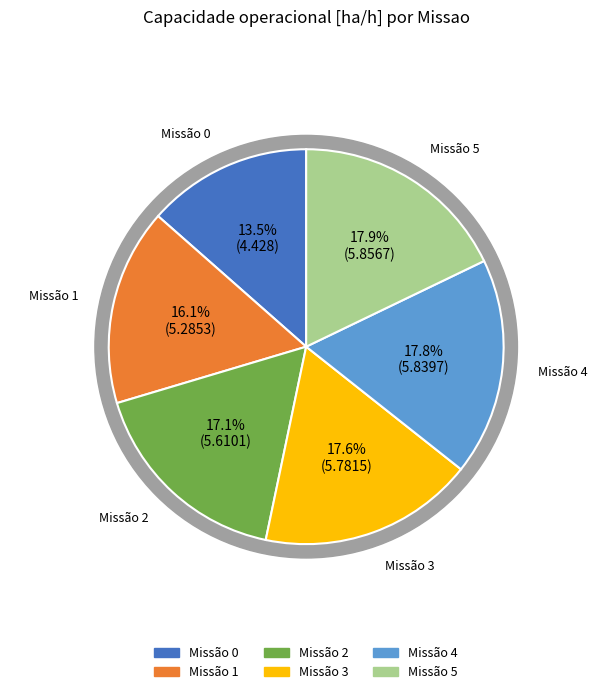

To the nearest percent, what percentage of the pie is 1?

16%